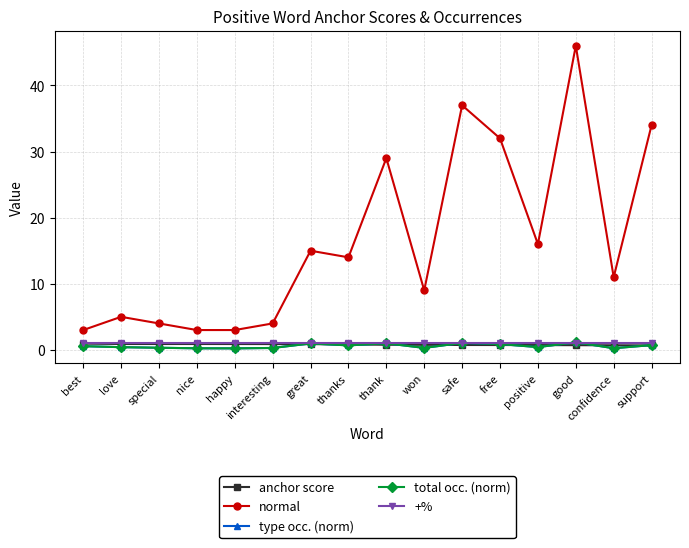

True or false: normal and anchor score cross at least once.

False